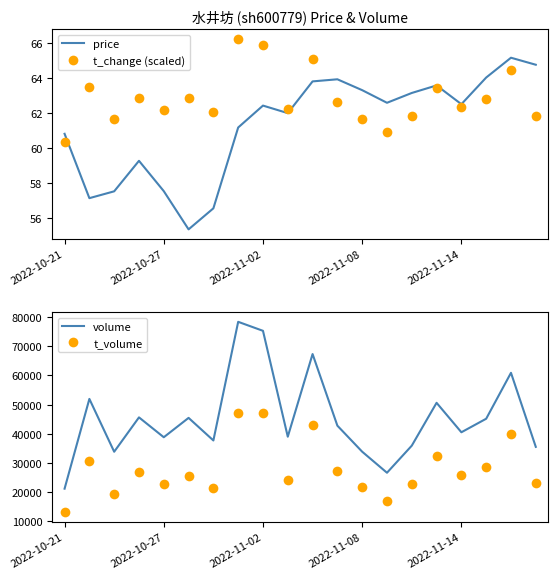

Is the value of price at 2022-11-14 greater than the value of t_change (scaled) at 2022-10-21?

Yes